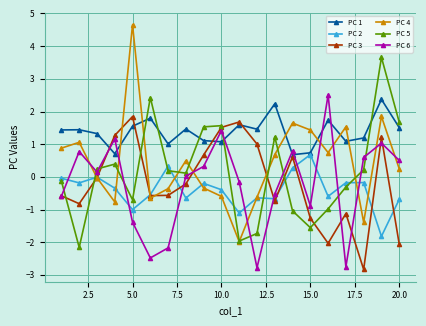

In PC 6, how many points are lower than both neighbors (excluding endpoints)?

5